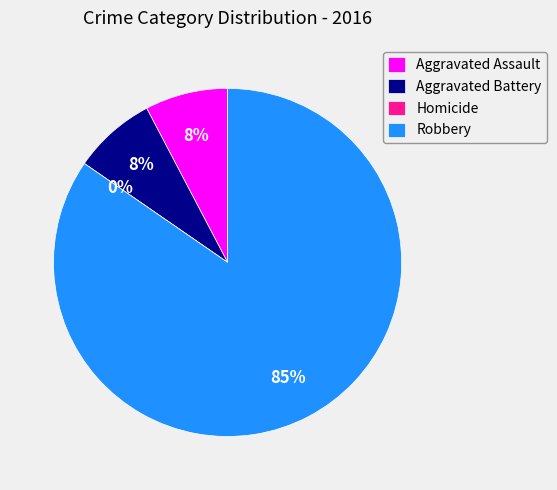

Which category has the biggest portion of the pie?

Robbery